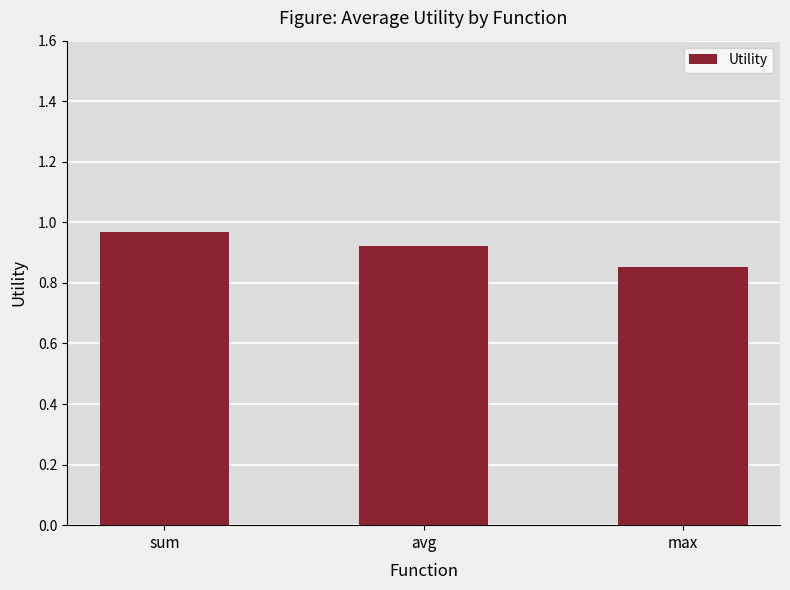

True or false: the data shows 1.4 at max.

False